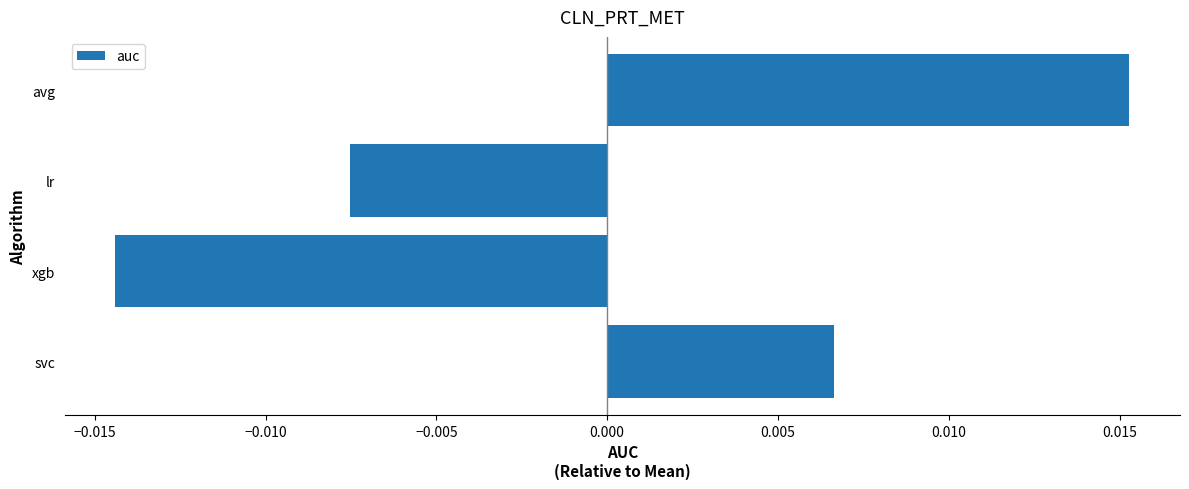

How many data points are less than 0?

2